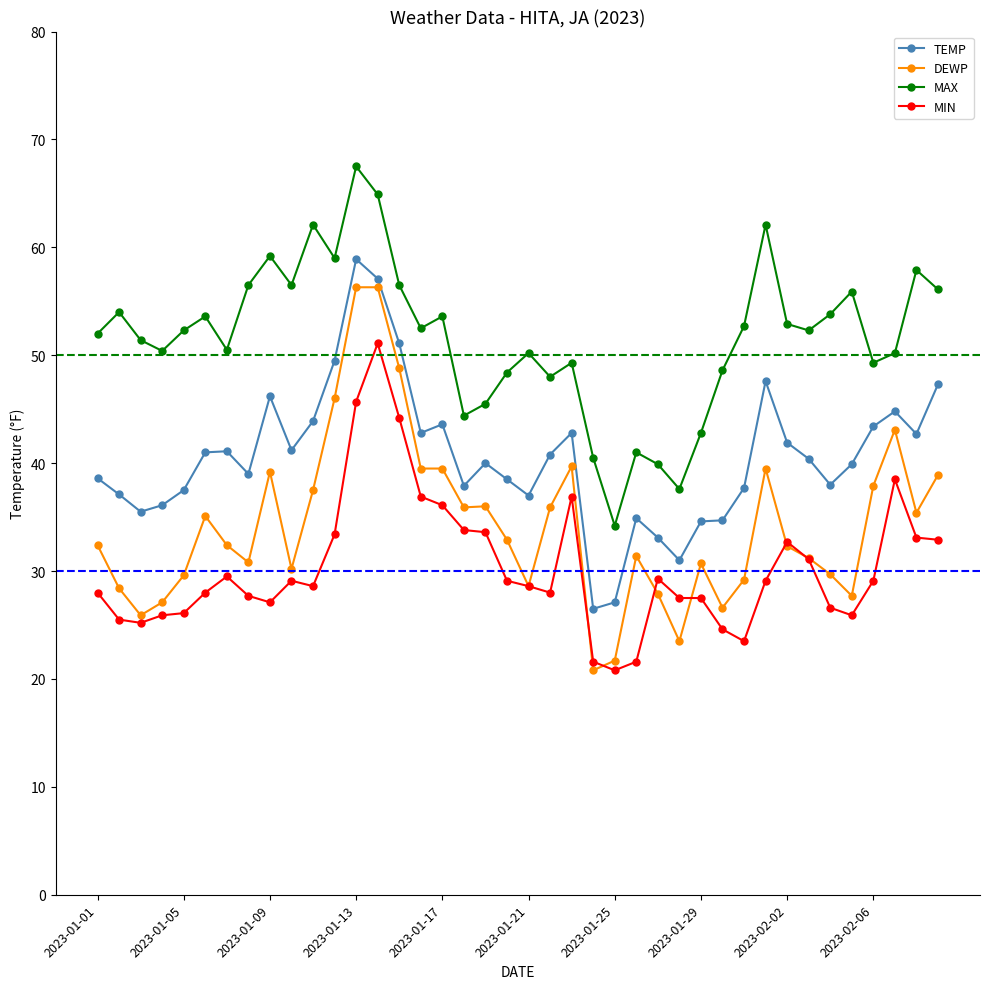

Count the number of categories in the chart.

40